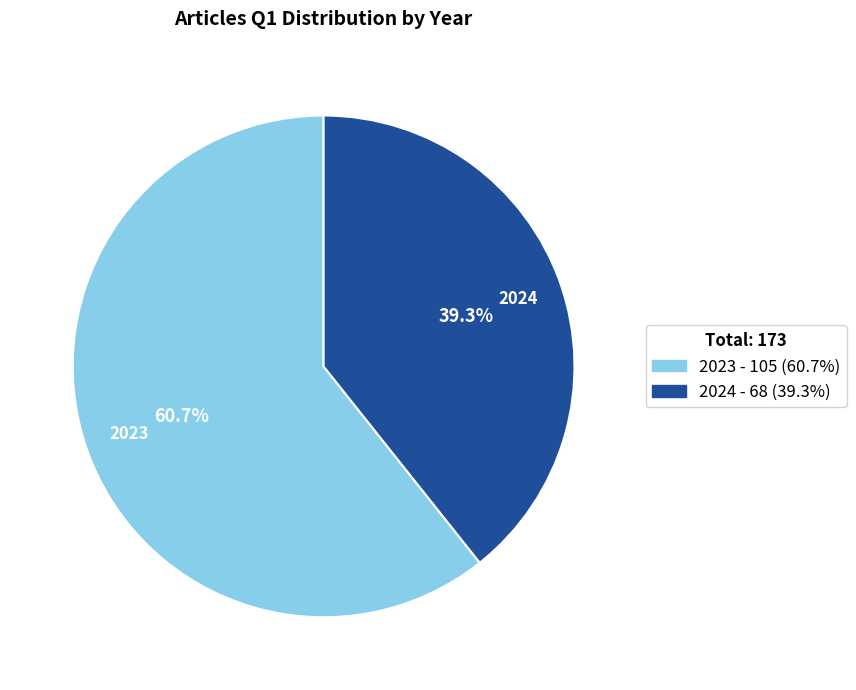

Count the number of slices in the pie.

2